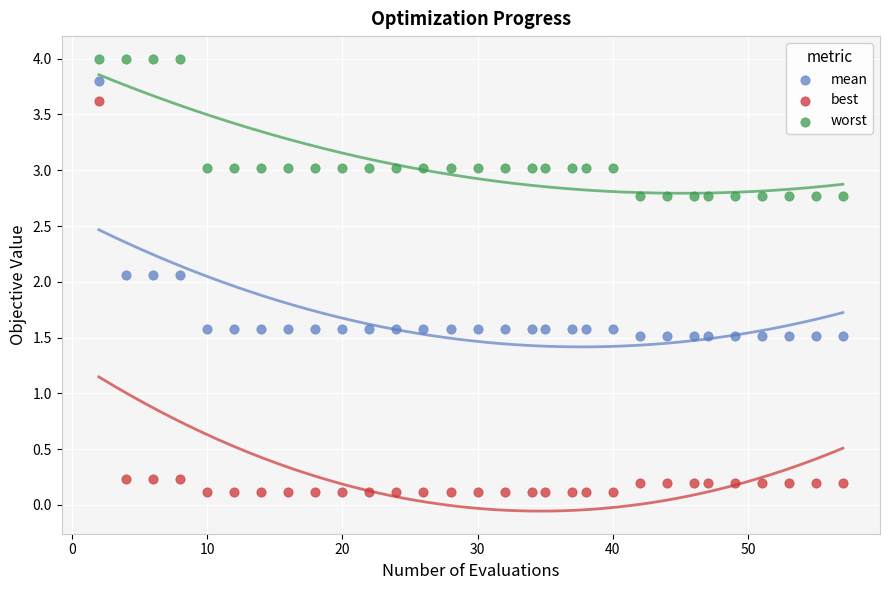

Which series contains the highest Y value?

worst